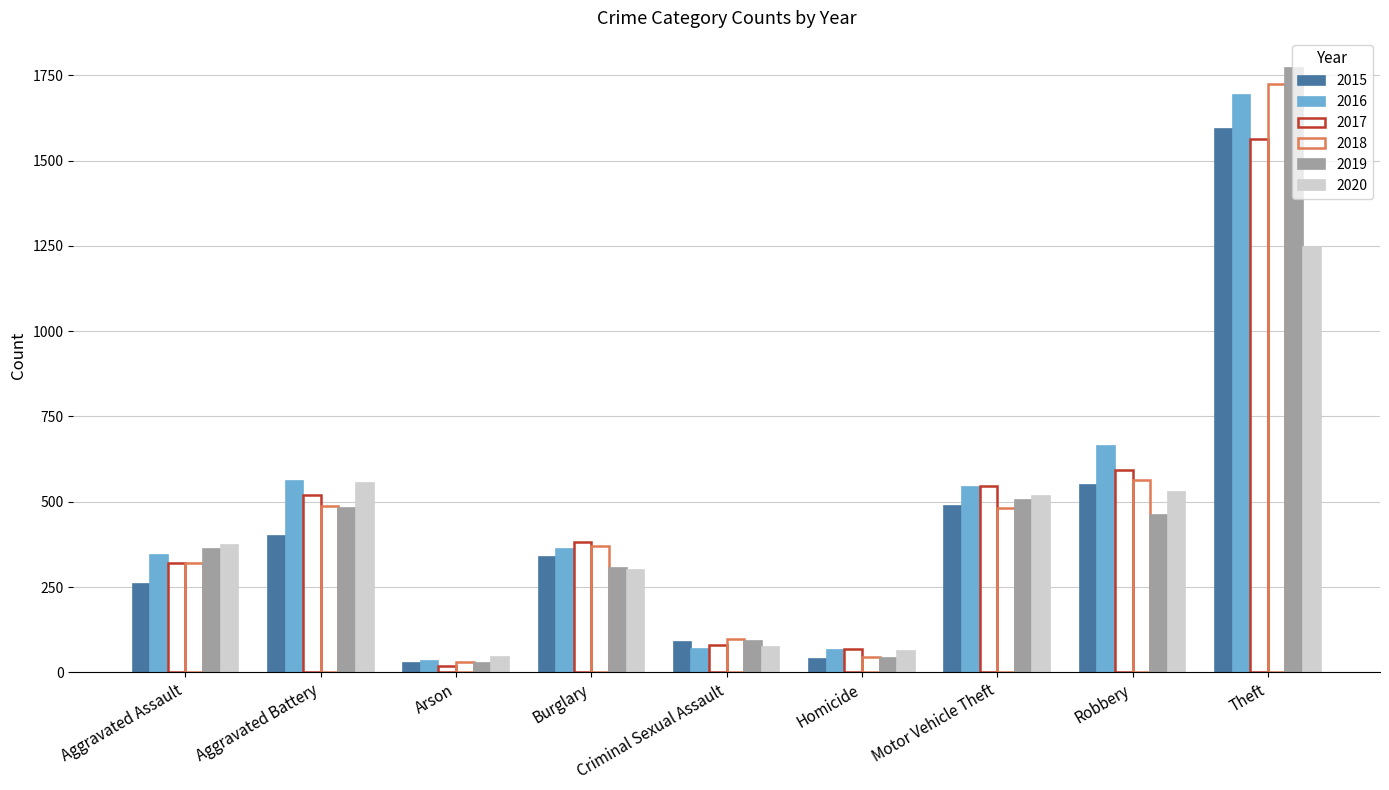

Rank the categories by 2018 value from lowest to highest.

Arson, Homicide, Criminal Sexual Assault, Aggravated Assault, Burglary, Motor Vehicle Theft, Aggravated Battery, Robbery, Theft